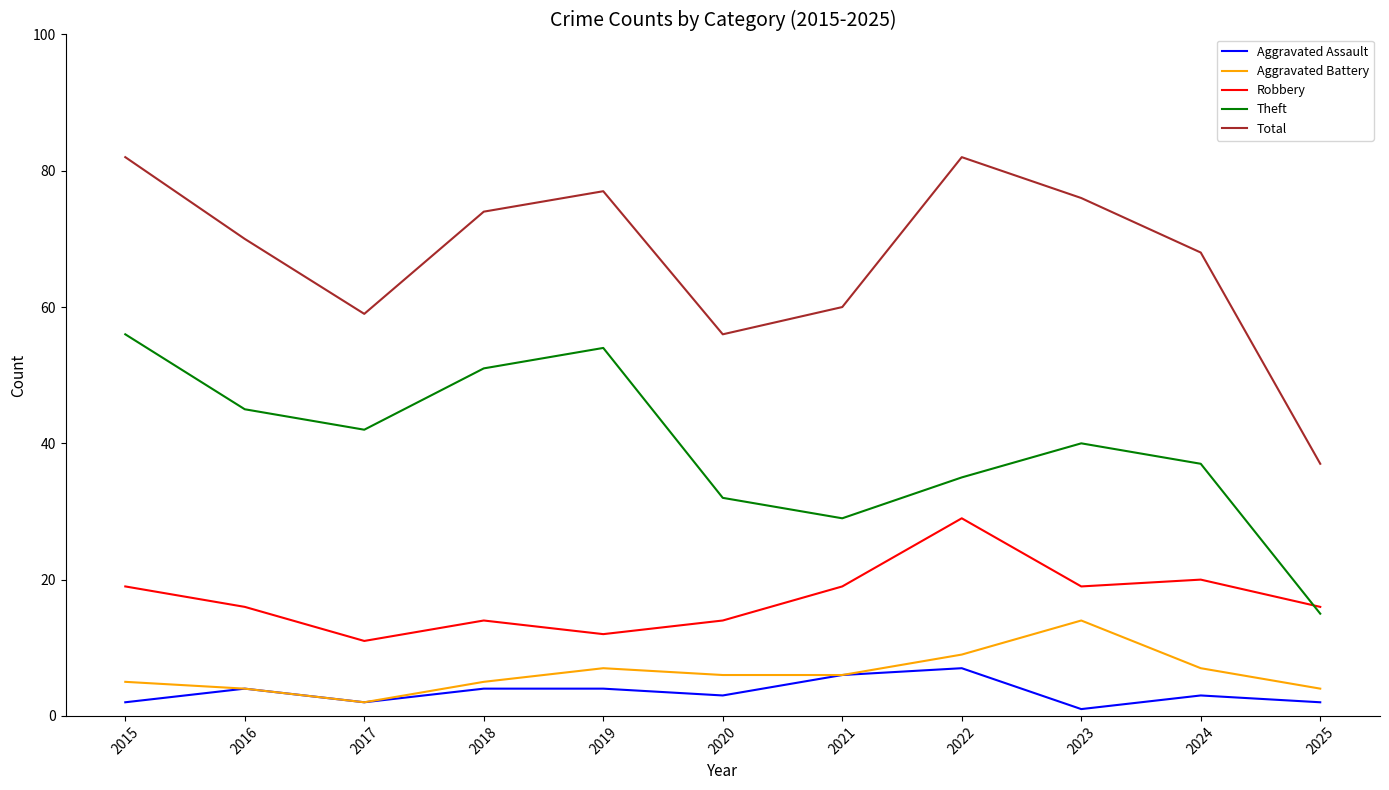

At how many categories does at least one series exceed 54?

10